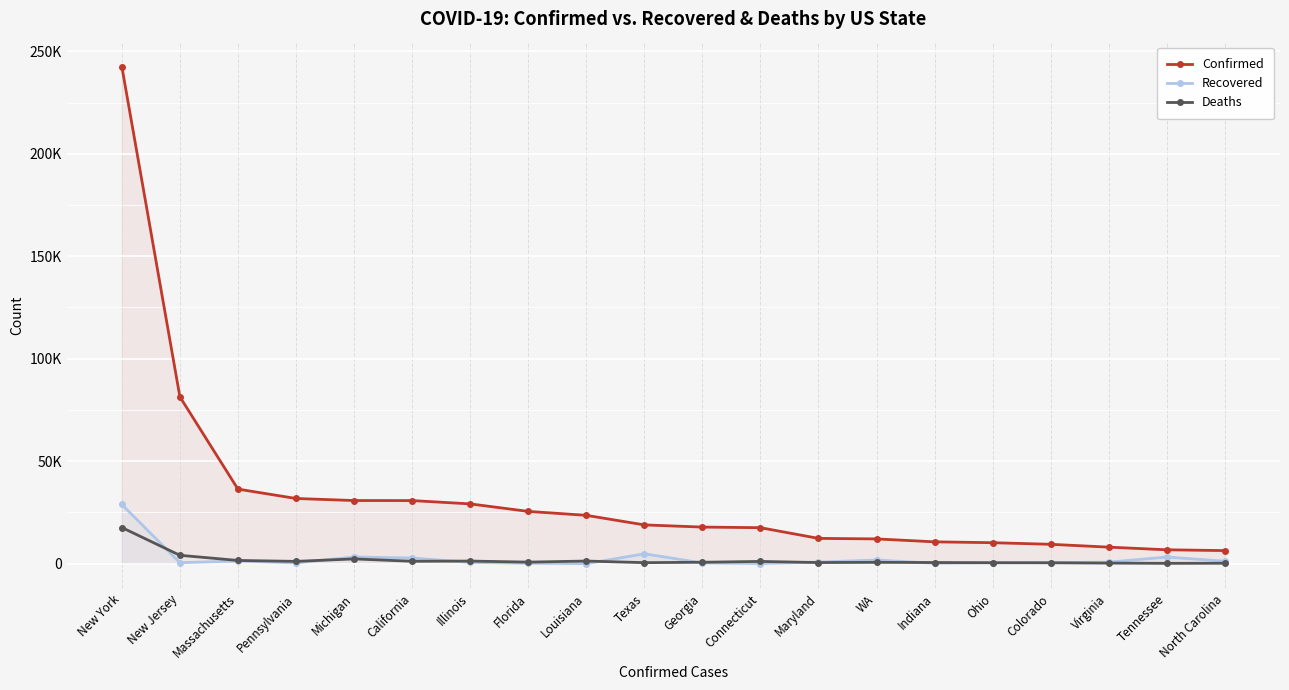

Which series changed the most between Michigan and California?

Deaths